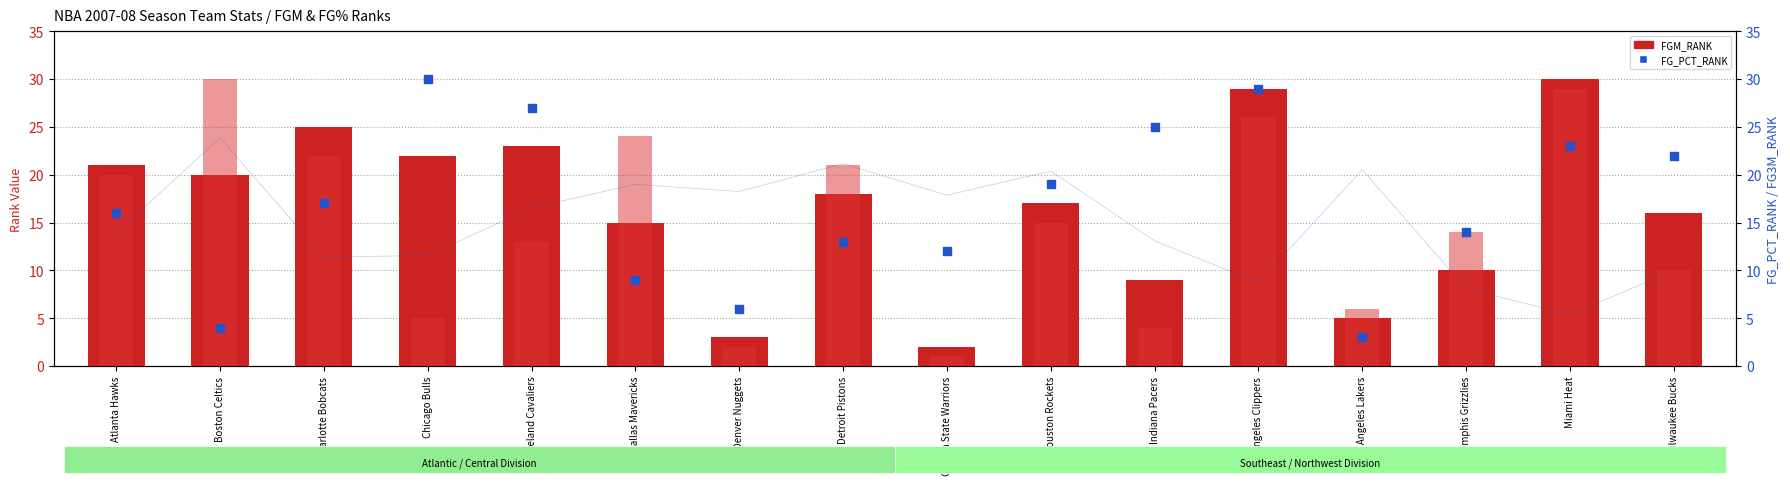

Which series has the largest total across all categories?

FG_PCT_RANK